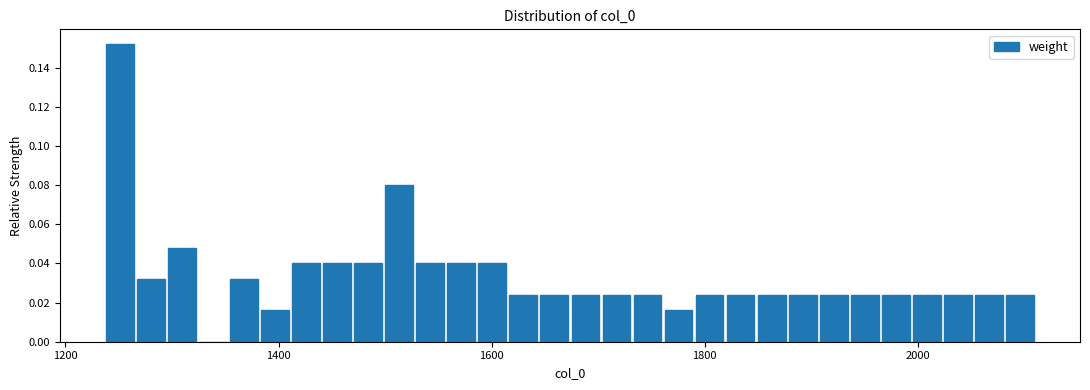

Around what value on the x-axis is the tallest bar? Give the approximate position of its centre, as read against the axis.

1260